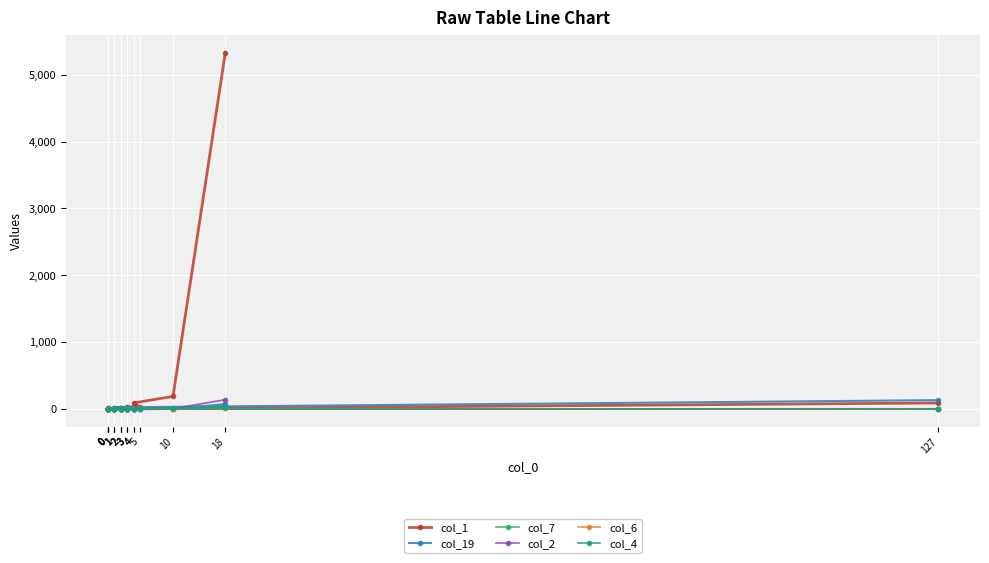

Which series has the largest total across all categories?

col_1